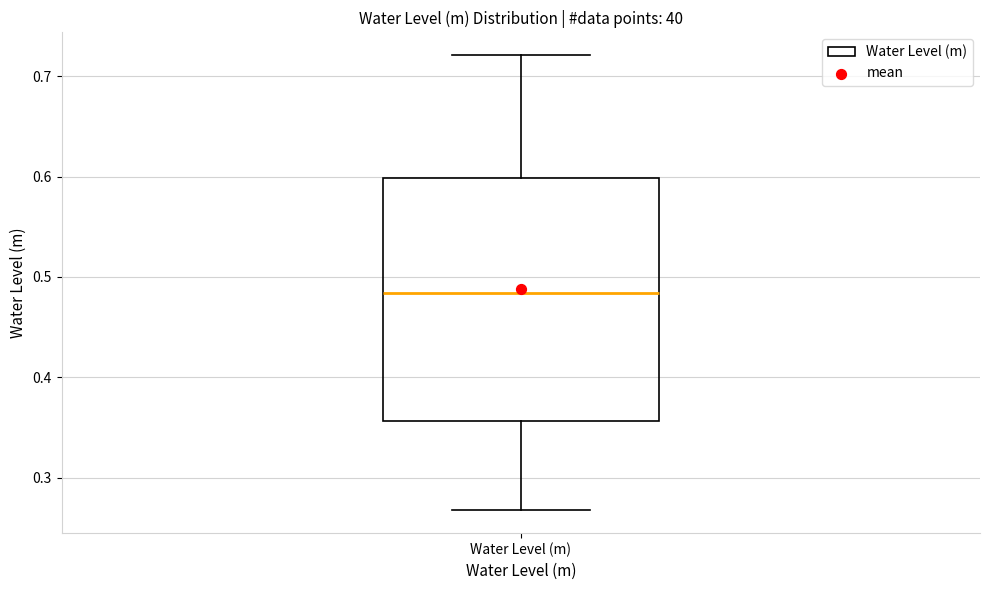

Read this box plot against the y-axis: the position of the median line, the range covered by the box, and the ends of both whiskers. The values are not printed on the chart, so give them approximately, as read against the axis.

median 0.48, box 0.36 to 0.60, whiskers 0.27 to 0.72